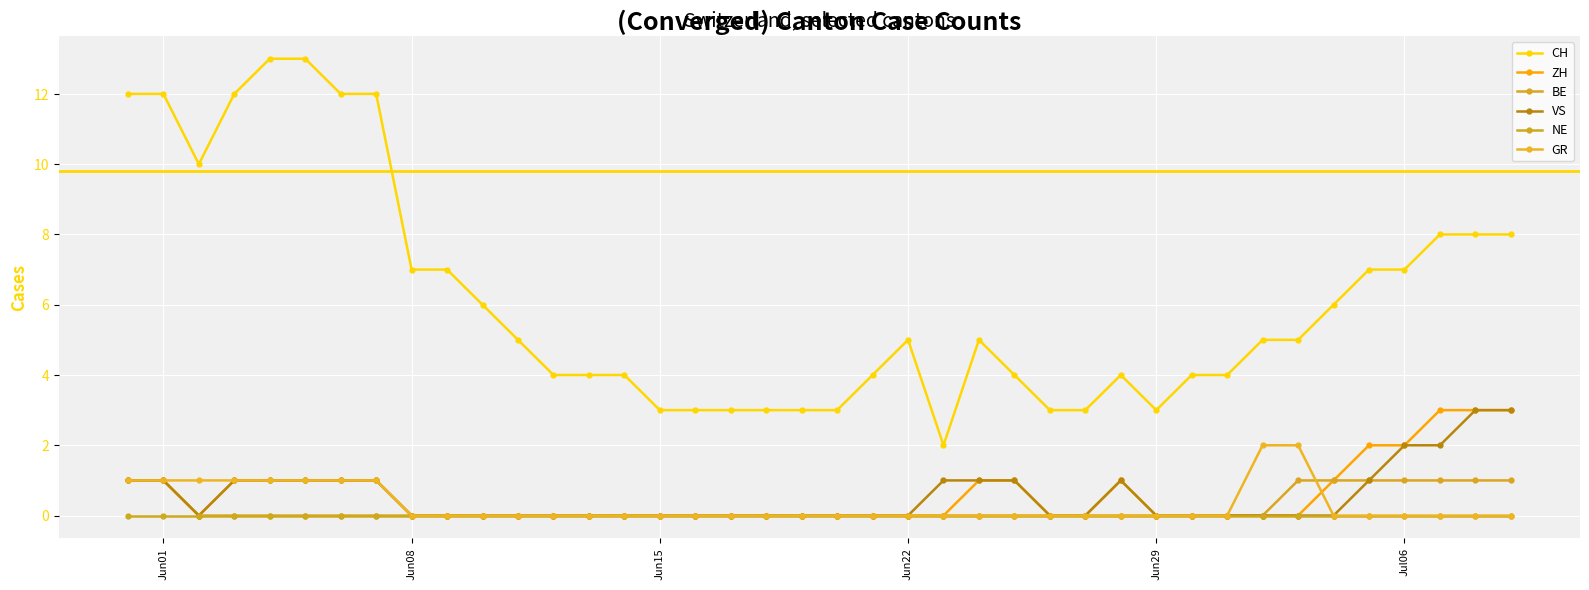

What are all the series names shown in the legend?

CH, ZH, BE, VS, NE, GR